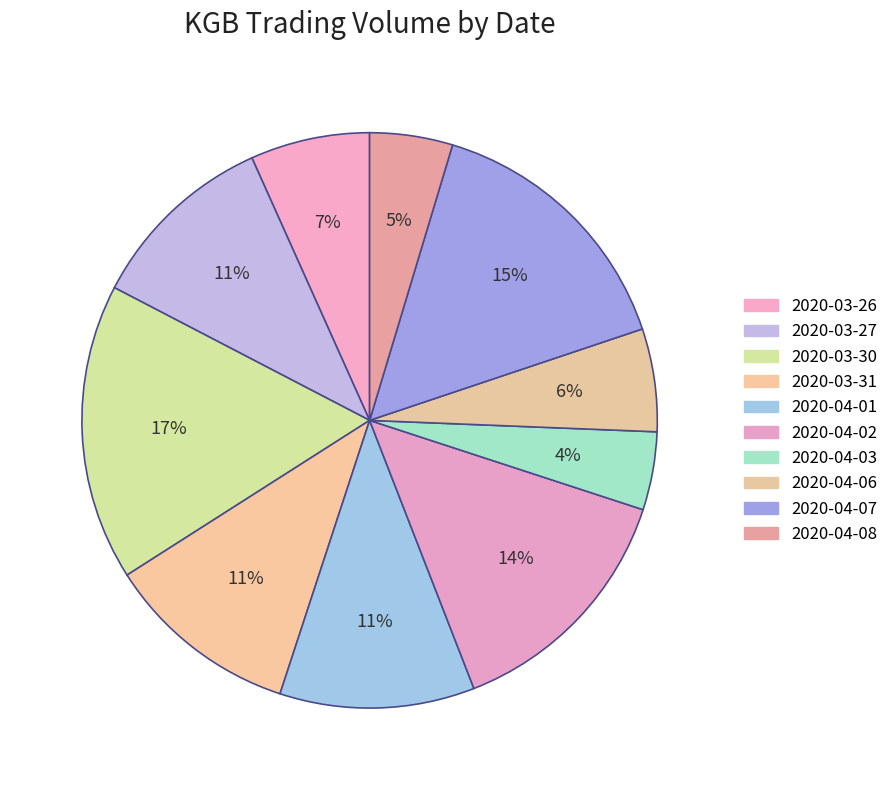

How many slices are in this pie chart?

10